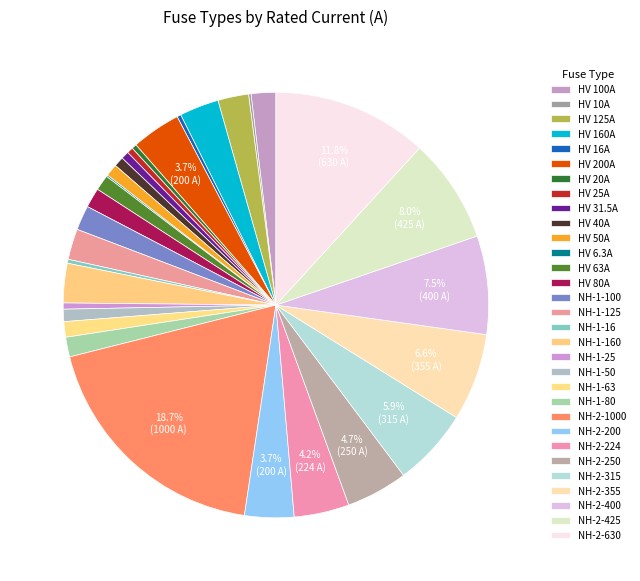

True or false: HV 25A accounts for 0% of the total.

True